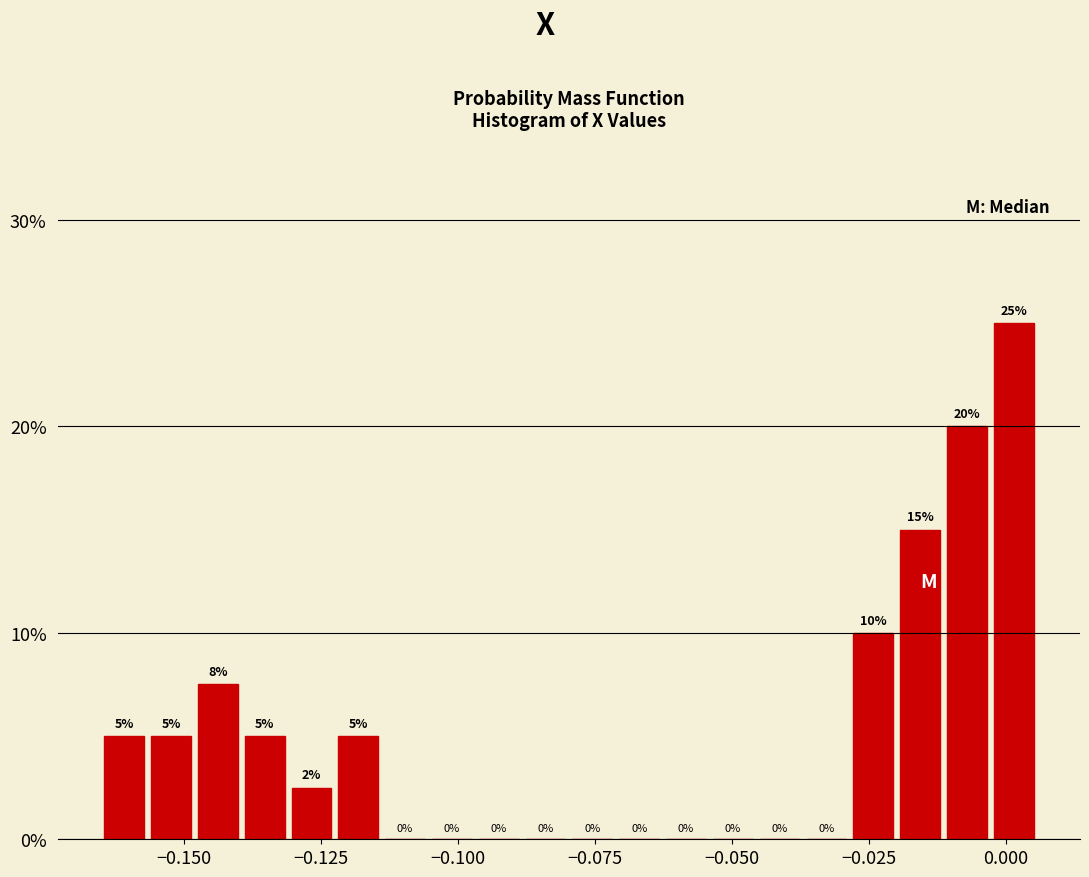

Read against the x-axis, roughly where is the centre of the tallest bar?

0.000